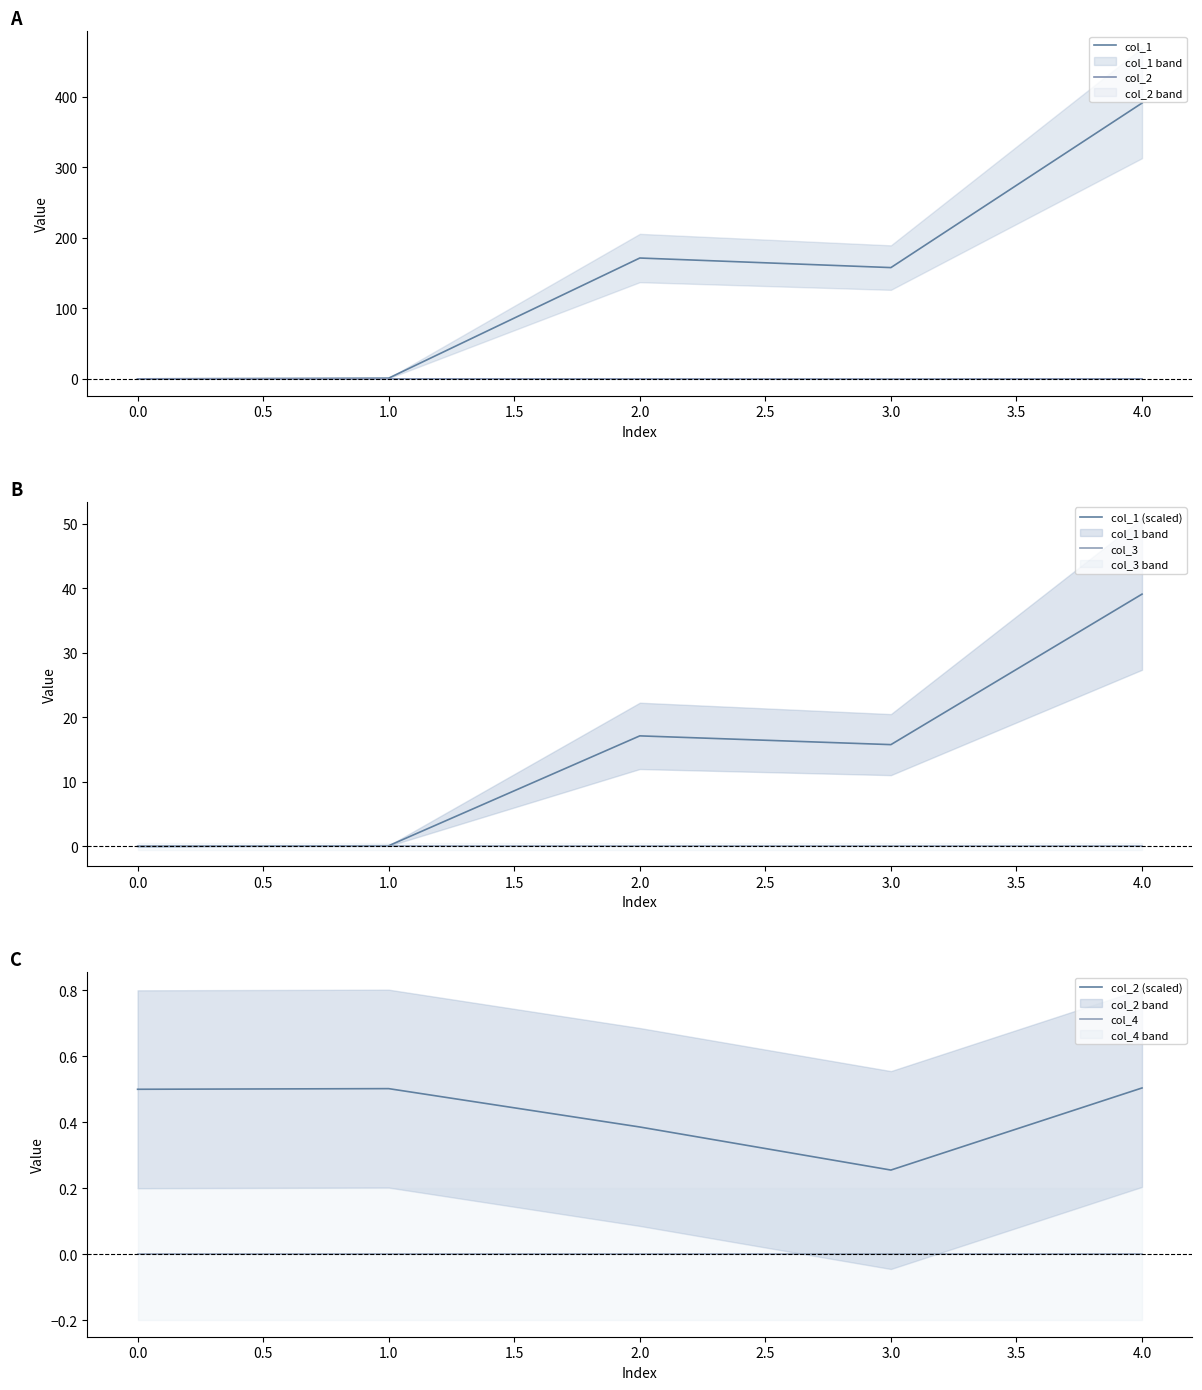

Is this an area chart (filled region under the line)?

No